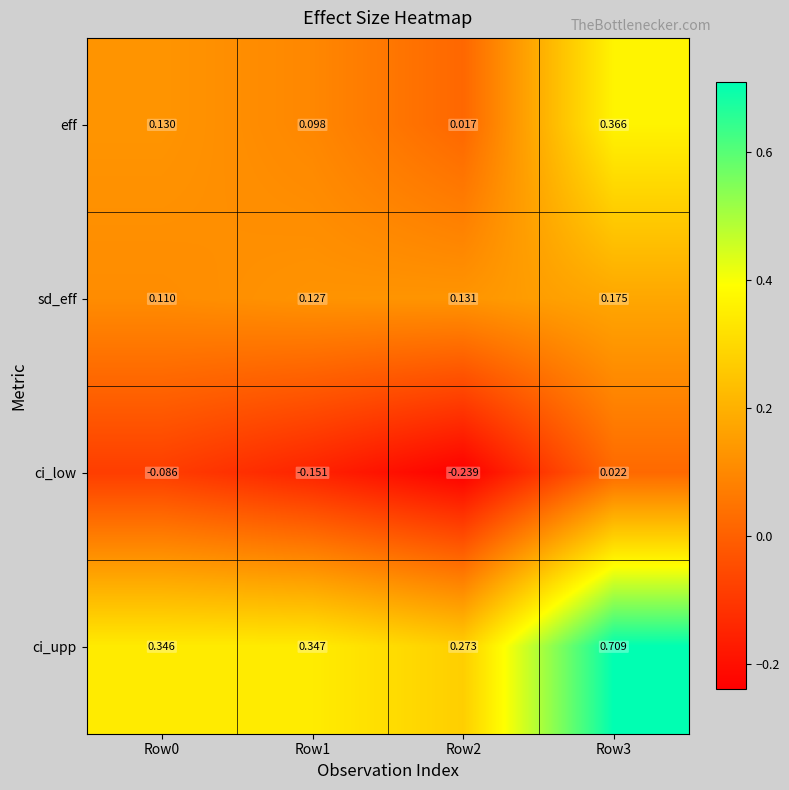

Which series changed the most between Row1 and Row3?

ci_upp